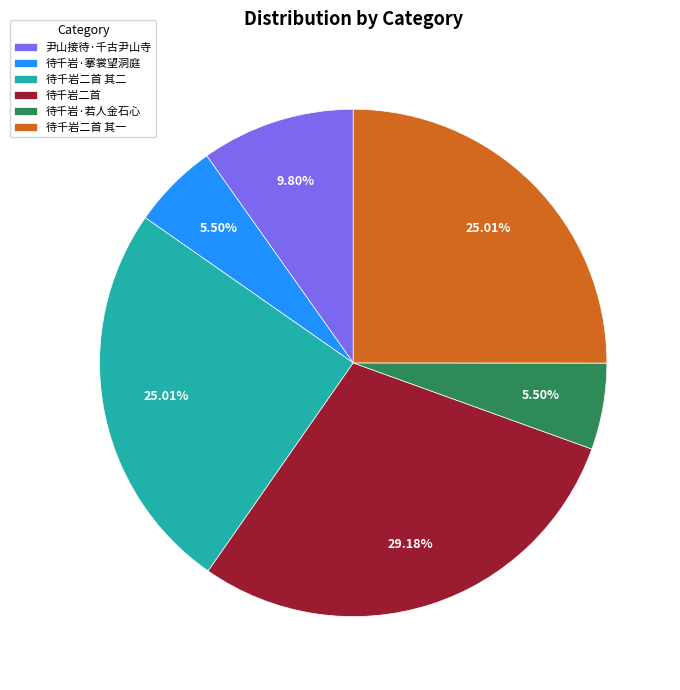

Approximately how many times larger is the value at 待千岩二首 其二 compared to 待千岩二首?

0.9